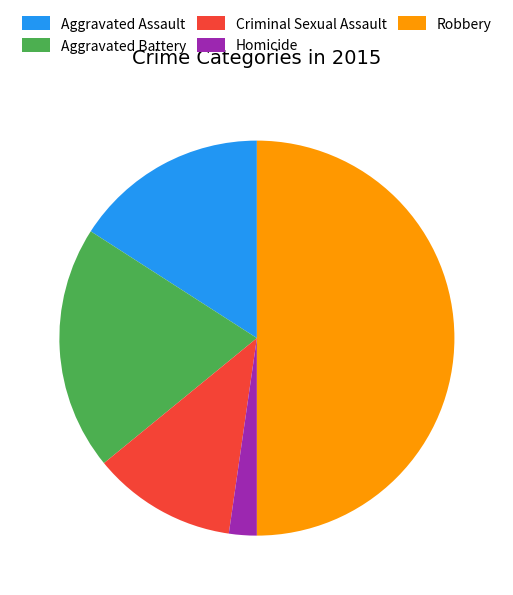

Does Aggravated Battery account for over 50% of the chart?

No